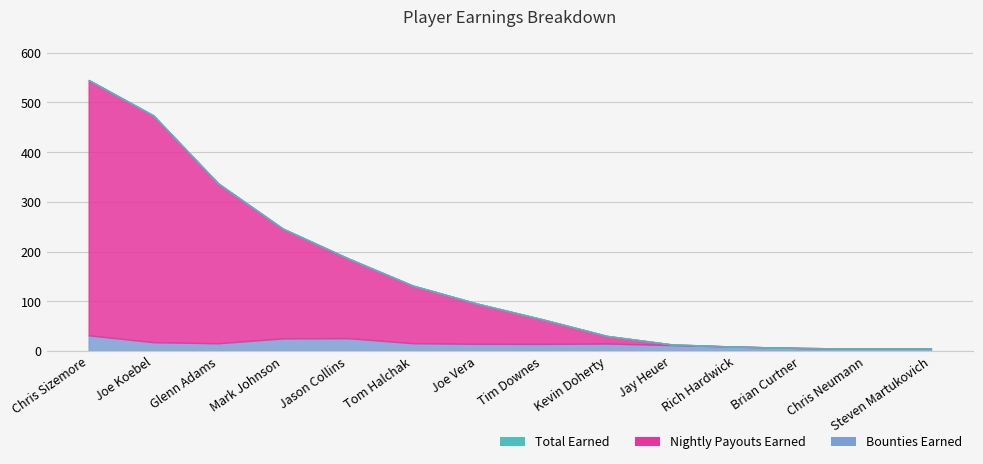

List the labels in order of Total Earned value, smallest first.

Steven Martukovich, Chris Neumann, Brian Curtner, Rich Hardwick, Jay Heuer, Kevin Doherty, Tim Downes, Joe Vera, Tom Halchak, Jason Collins, Mark Johnson, Glenn Adams, Joe Koebel, Chris Sizemore